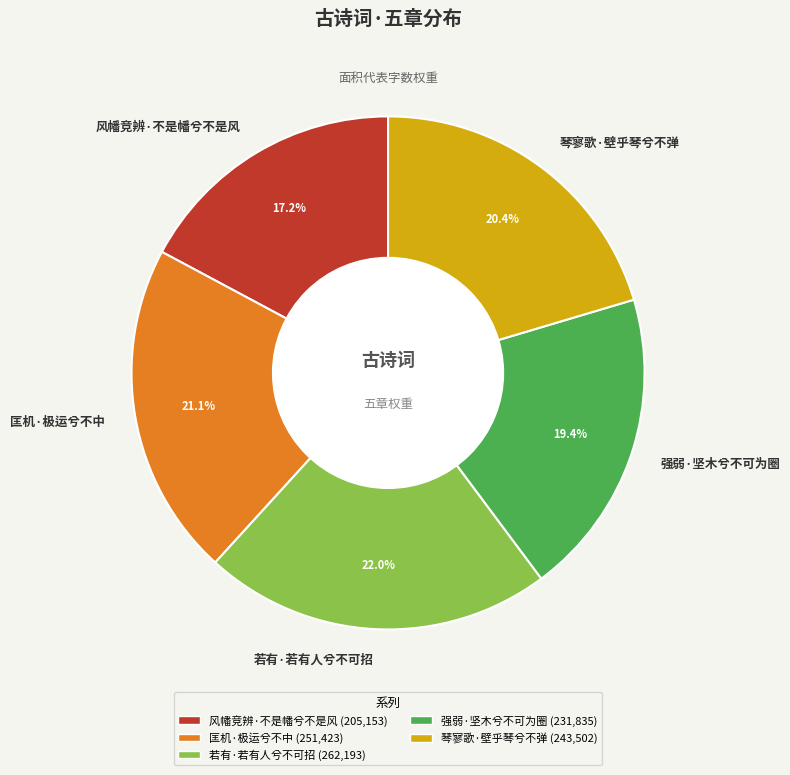

Is it true that 琴寥歌·壁乎琴兮不弹 is 28% of the pie?

False